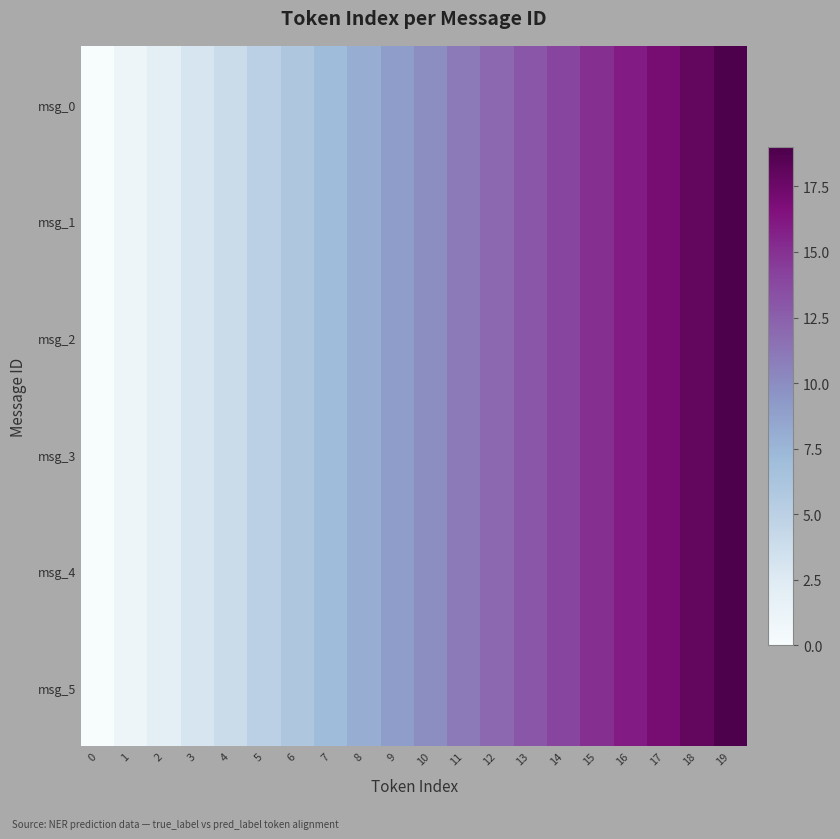

Between 14 and 2, which is larger?

14